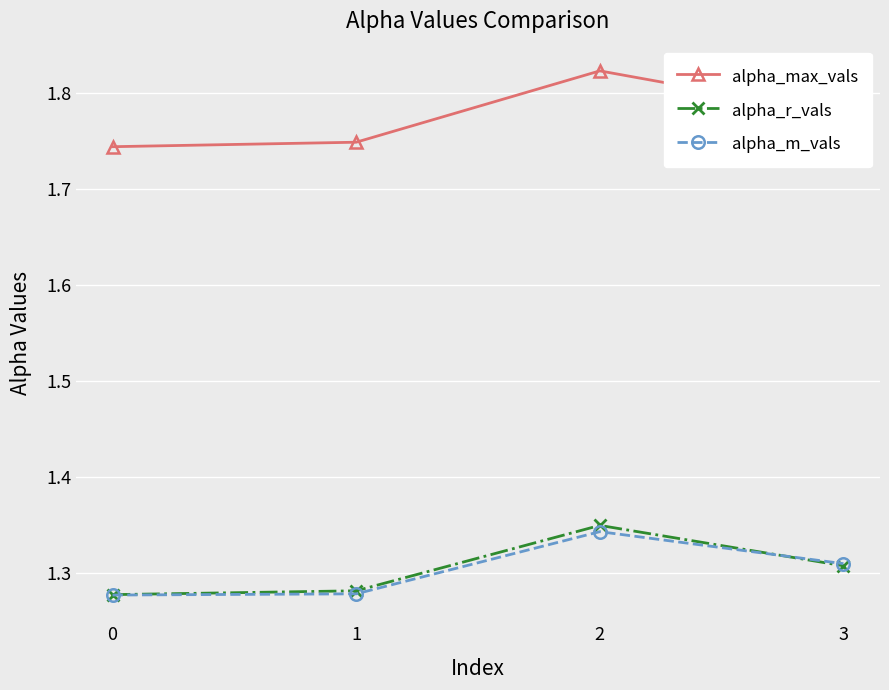

Count the alpha_r_vals values in the range 1 to 2.

4